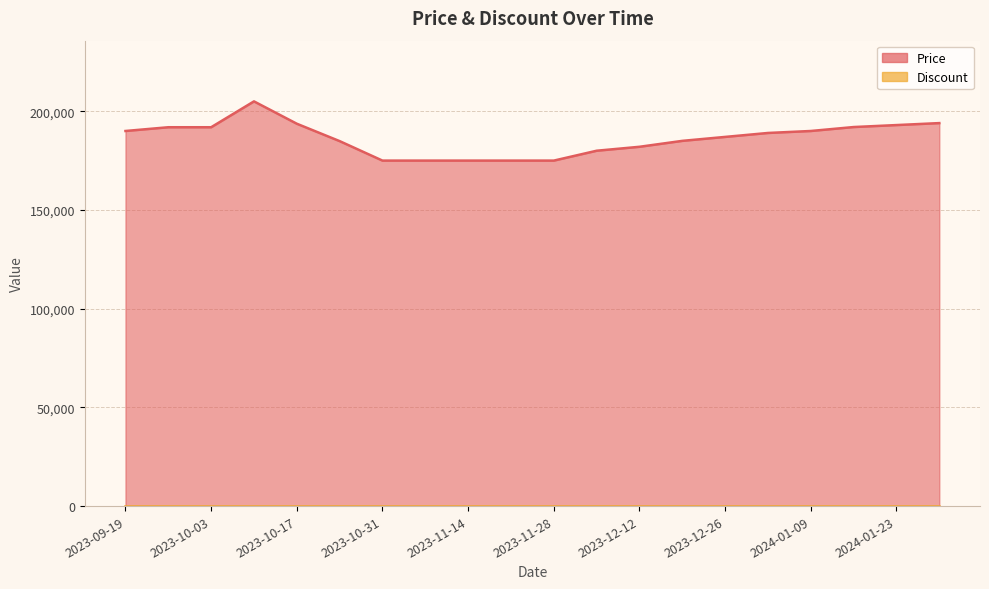

What is the difference between the maximum and minimum values?

30000